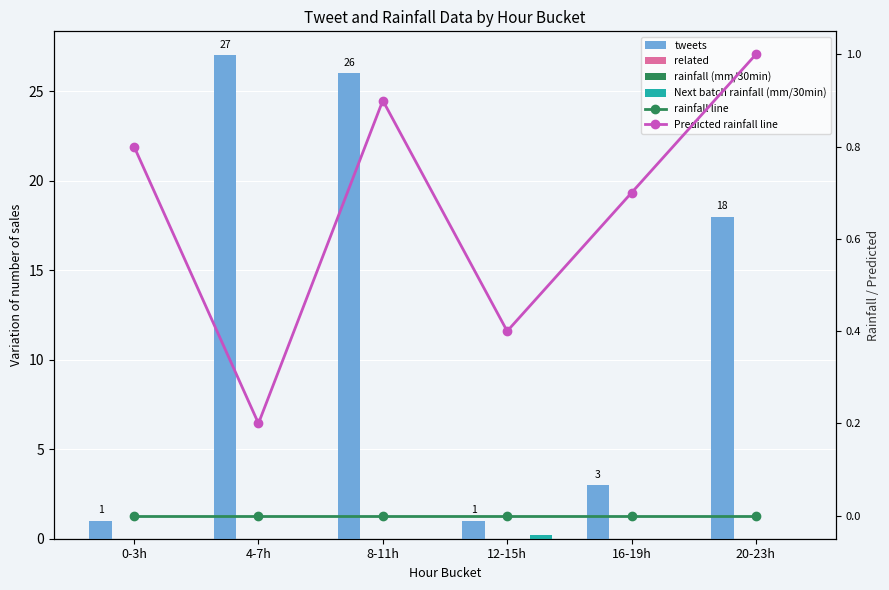

Are the bars grouped side by side (vs. stacked)?

Yes